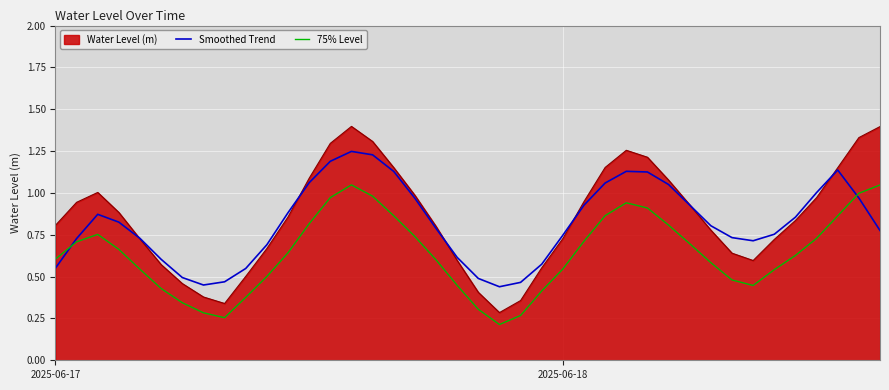

What is the maximum value shown in the chart?

1.4